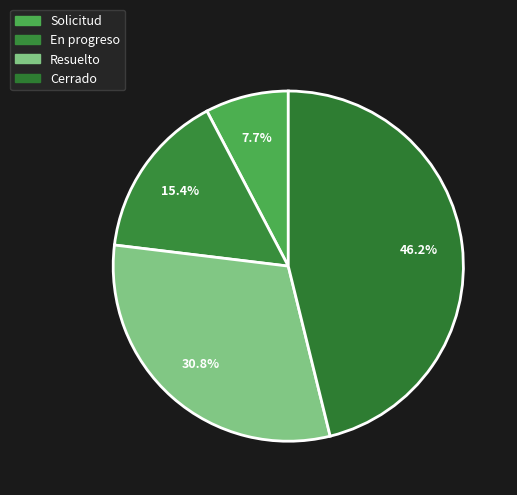

How many slices are in this pie chart?

4